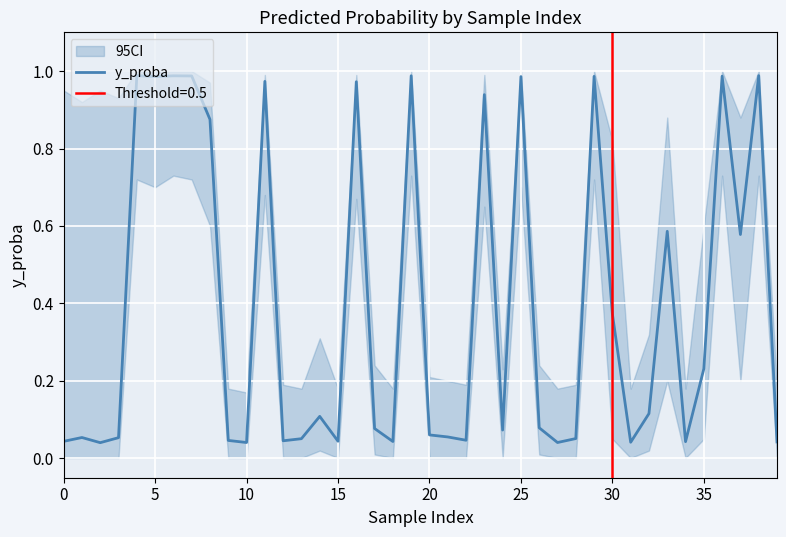

What value does the data have at 16?

1.0